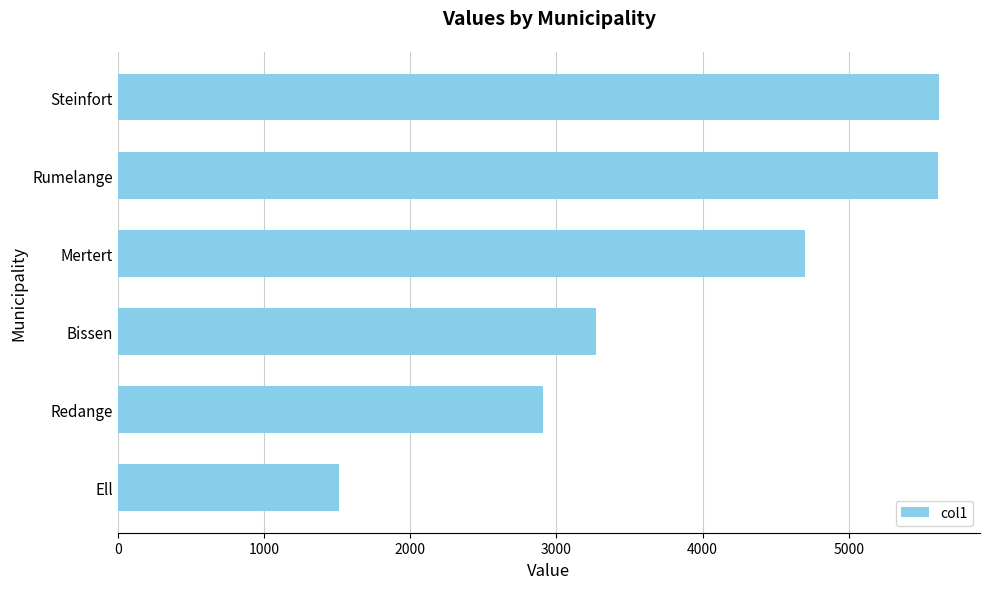

At which category does the chart reach its minimum across all series?

Ell